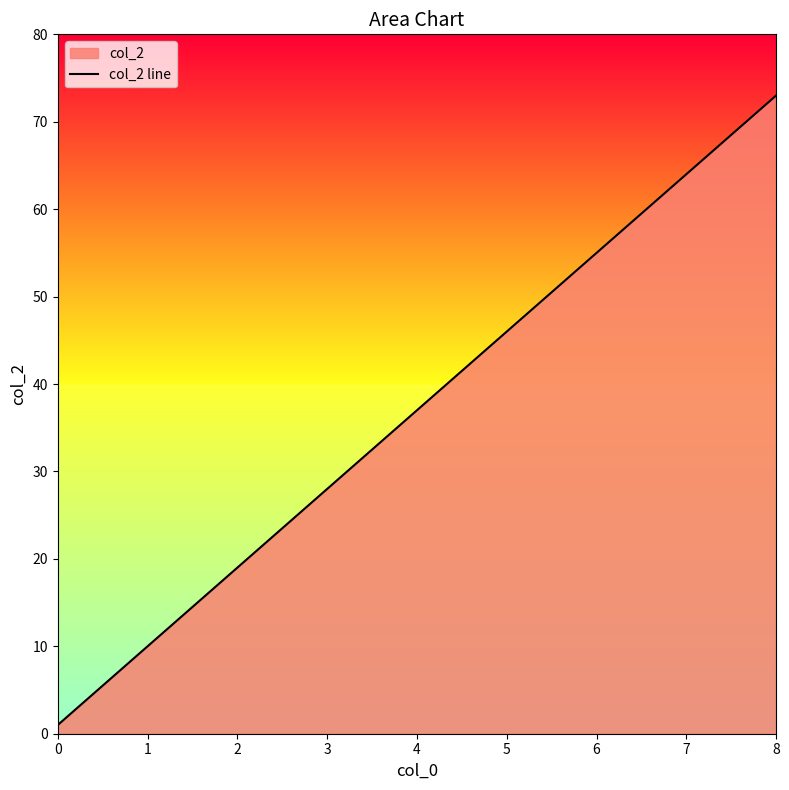

Rank the categories by value from lowest to highest.

0, 1, 2, 3, 4, 5, 6, 7, 8